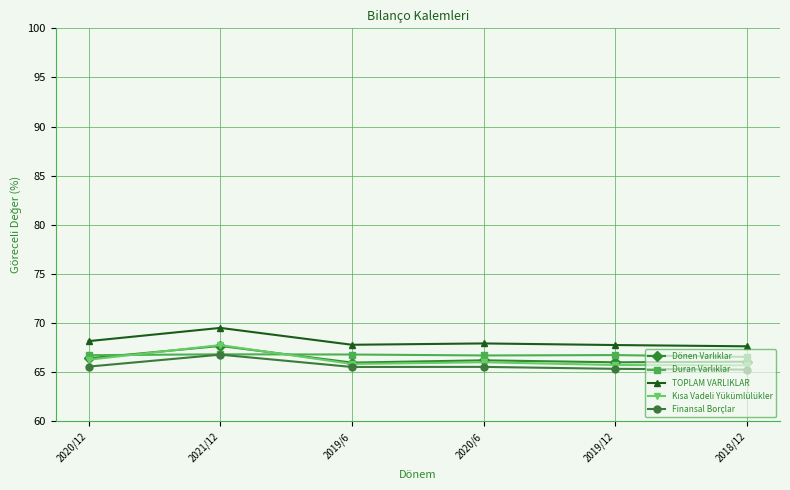

True or false: Finansal Borçlar and TOPLAM VARLIKLAR intersect in this chart.

False